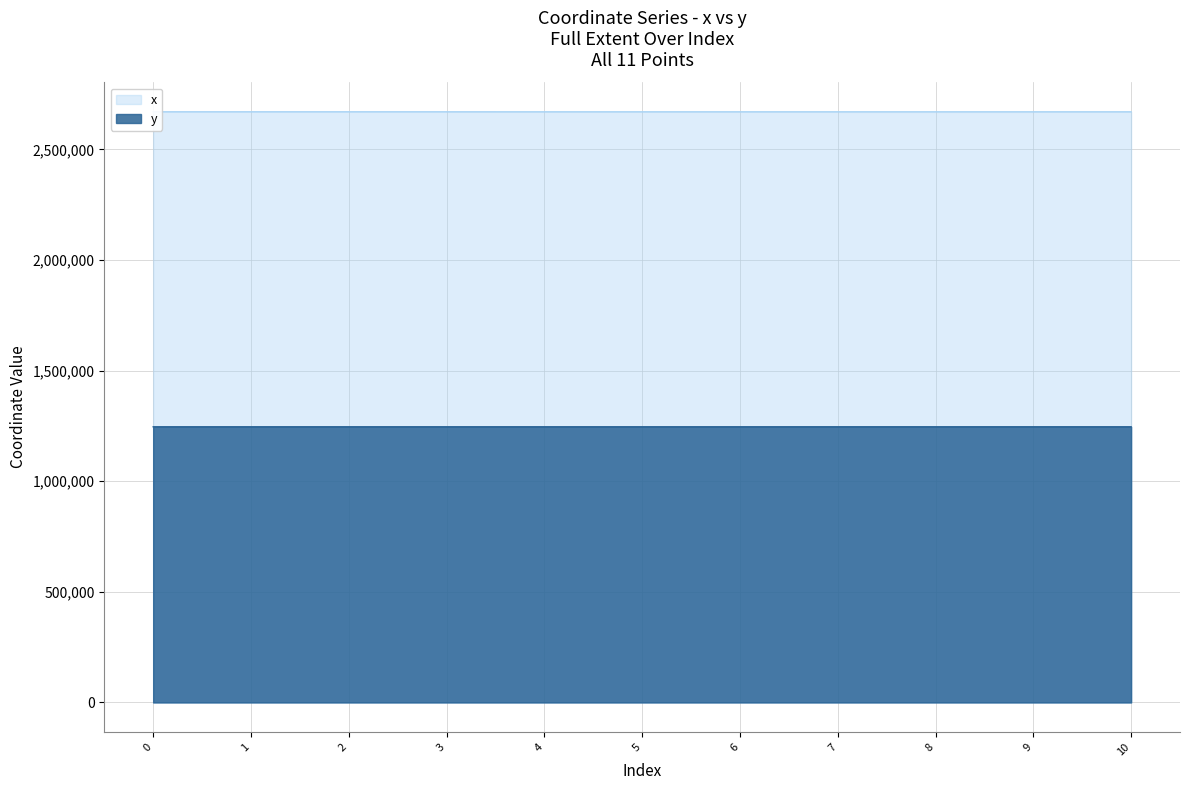

Which series has the widest spread of values?

x